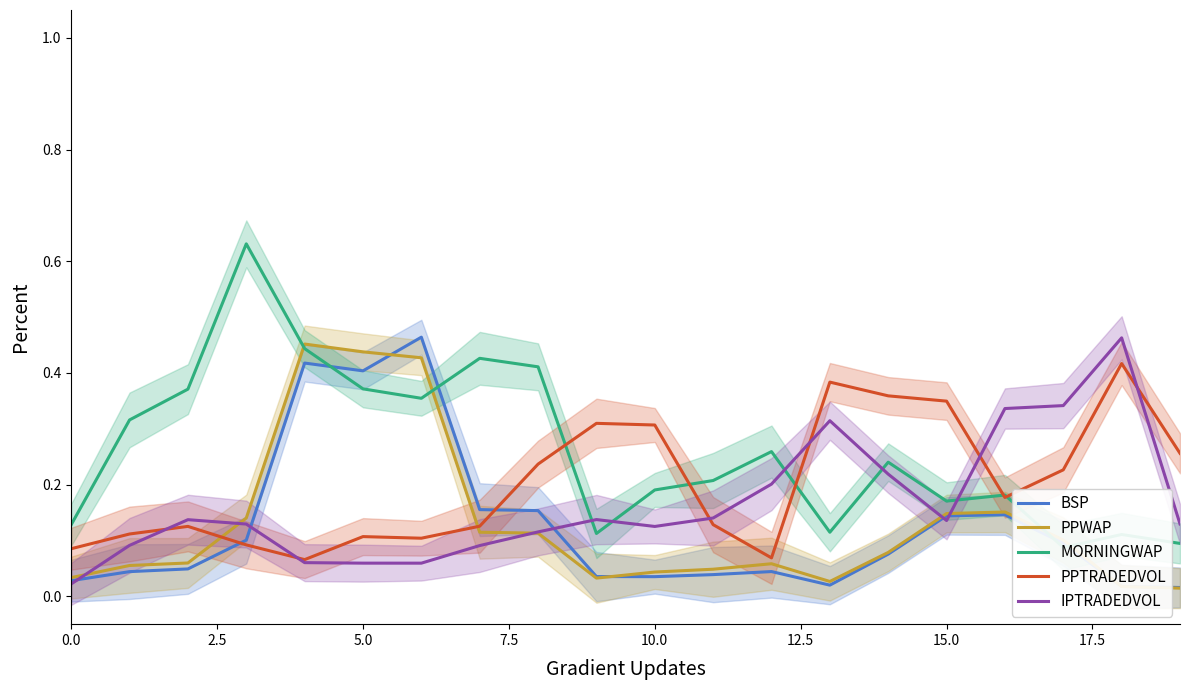

What is the difference between the maximum and second lowest values in the IPTRADEDVOL series?

0.4